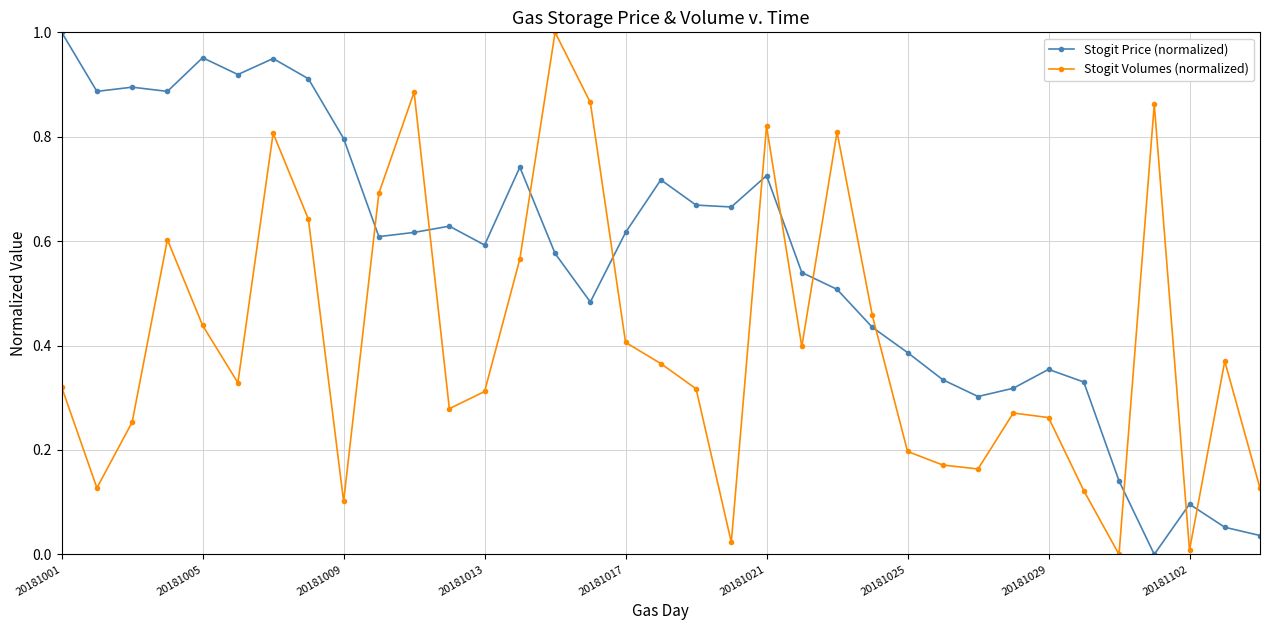

True or false: Stogit Price (normalized) has more than 1 interior local peaks.

True